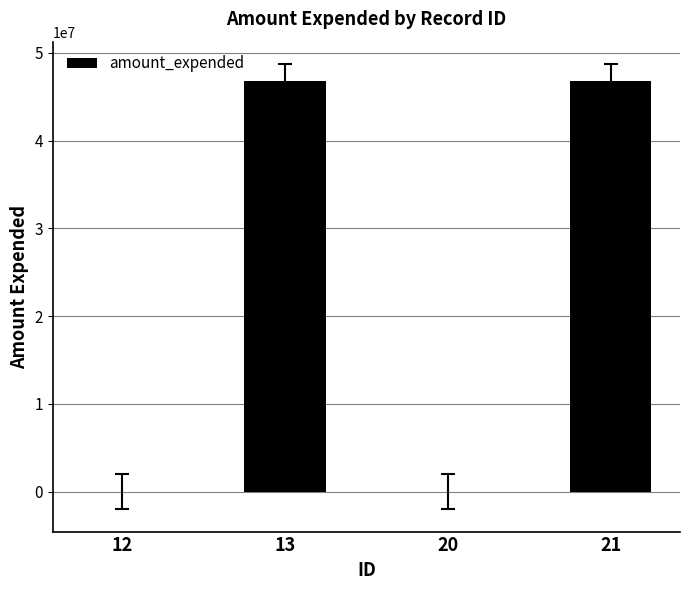

What is the approximate value at 12?

-6512